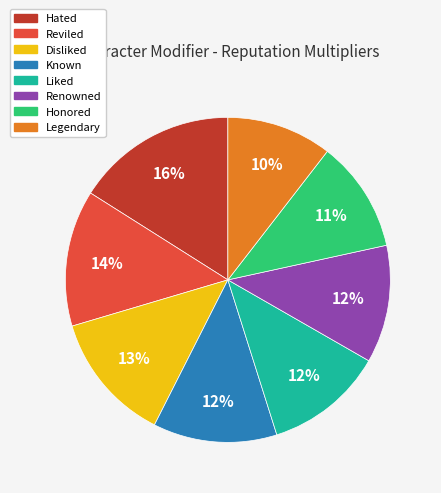

Is the sum of Disliked and Legendary greater than half?

No